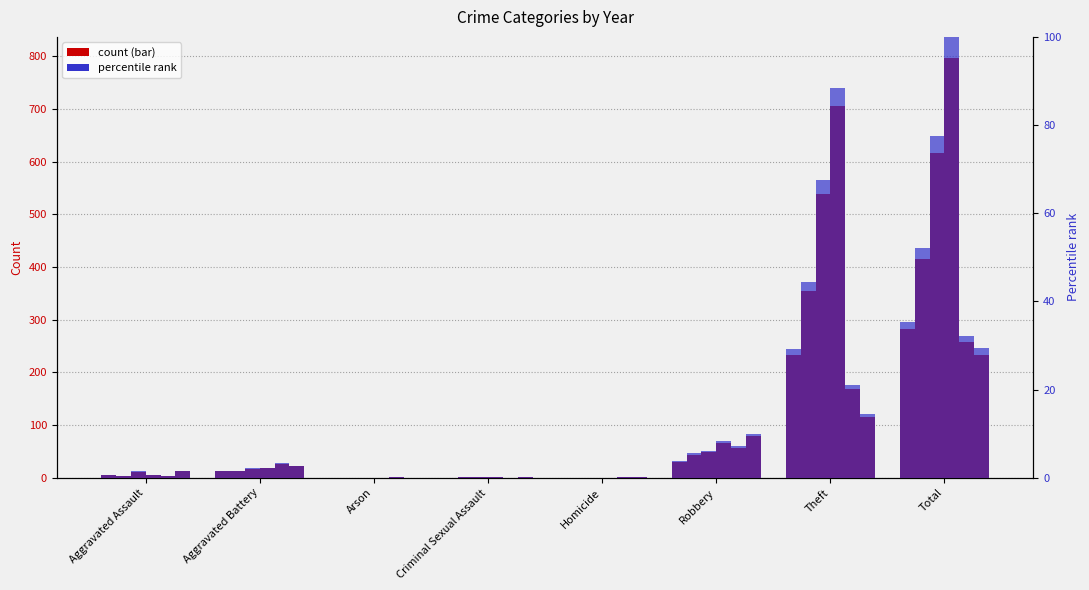

Read the value at Theft.

29.2